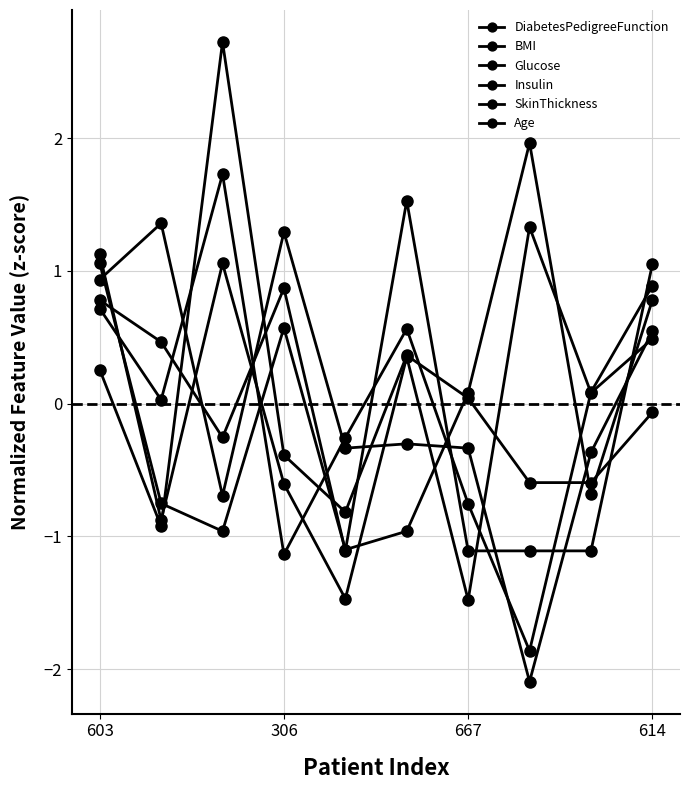

Count the number of categories in the chart.

10